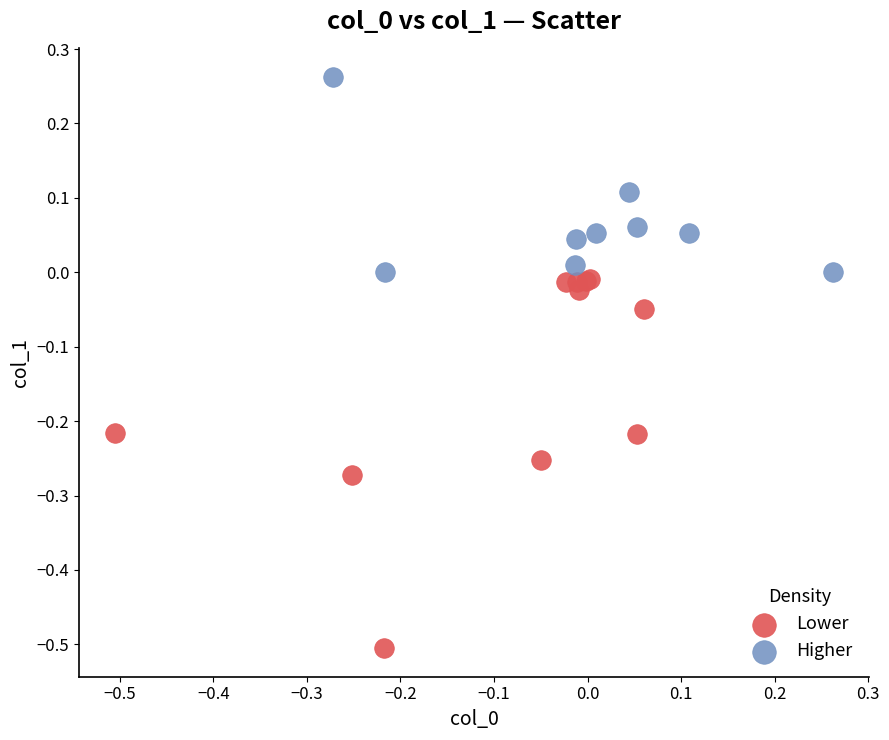

Which series reaches the maximum Y coordinate?

Higher